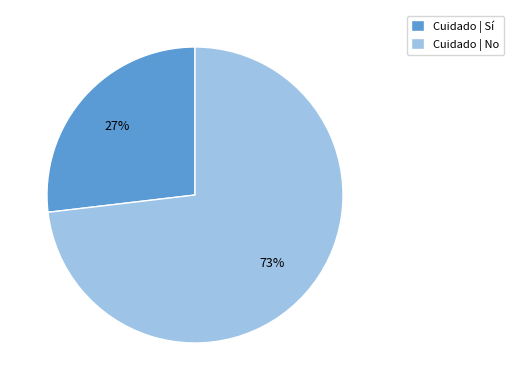

To the nearest percent, what is the combined percentage of Cuidado | Sí and Cuidado | No?

100%